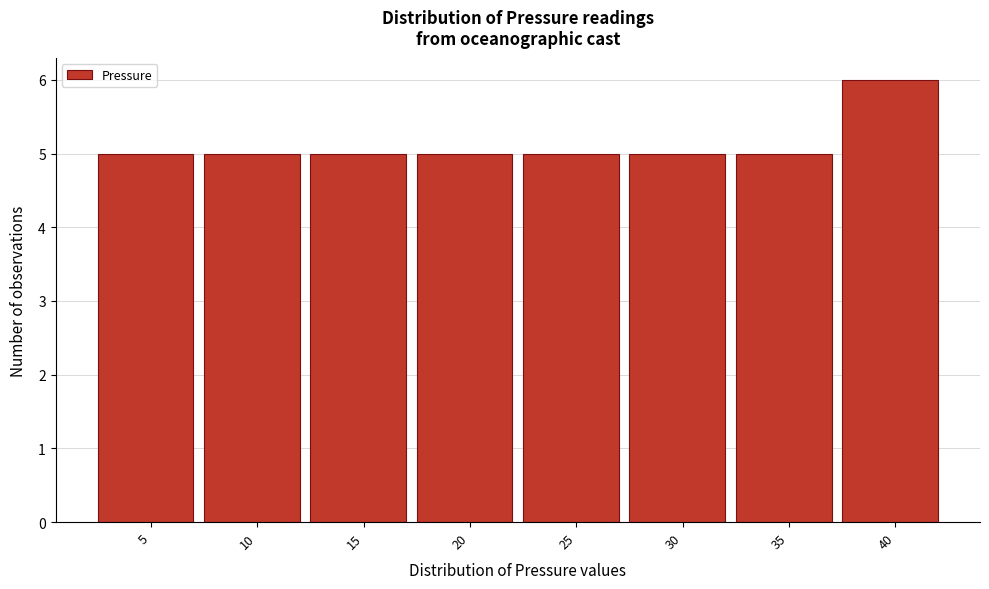

Reading right to left, extract all data points from this chart.

6	5	5	5	5	5	5	5